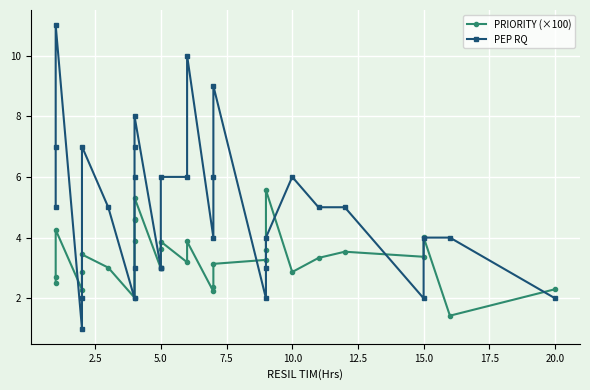

How many intersections are there between PEP RQ and PRIORITY (×100)?

11